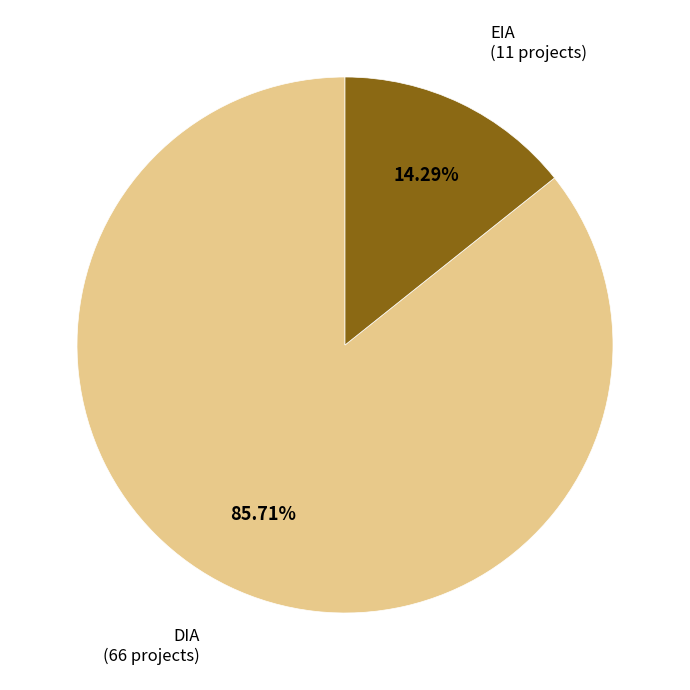

Does any single category account for the majority?

Yes